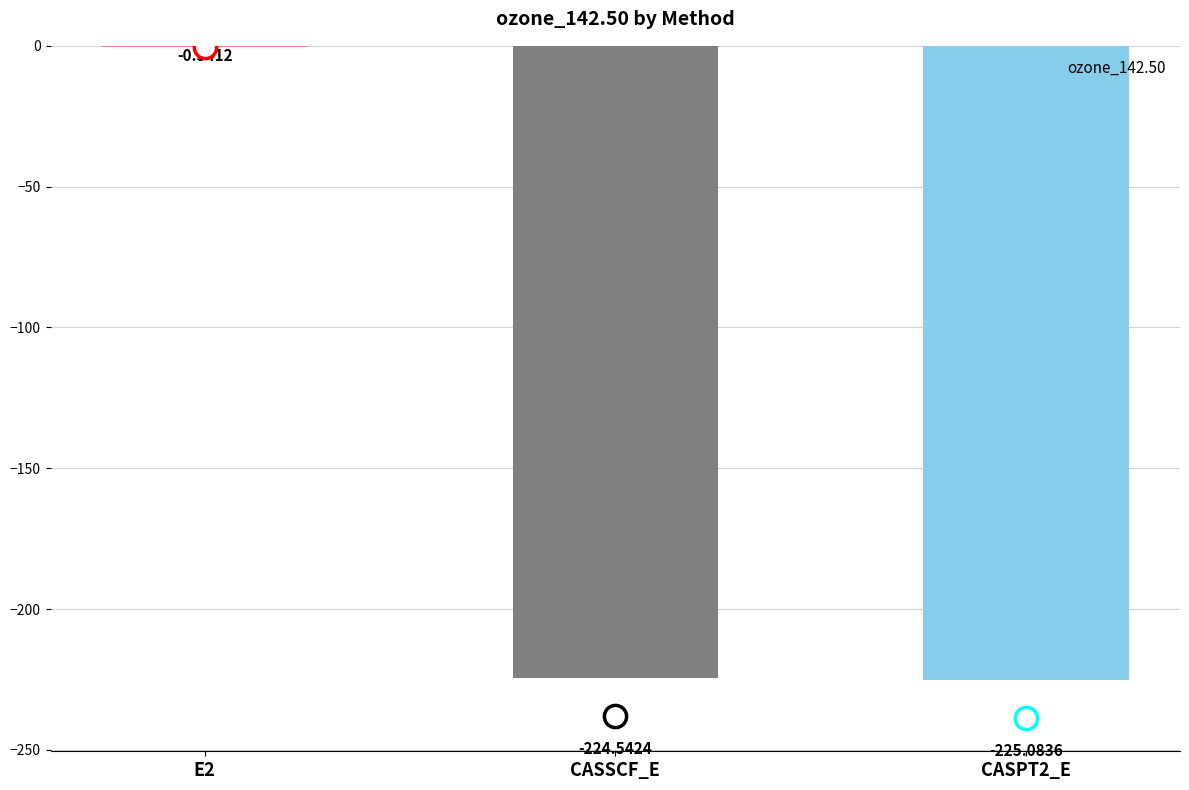

What is the sum of the values at CASSCF_E and E2?

-225.1